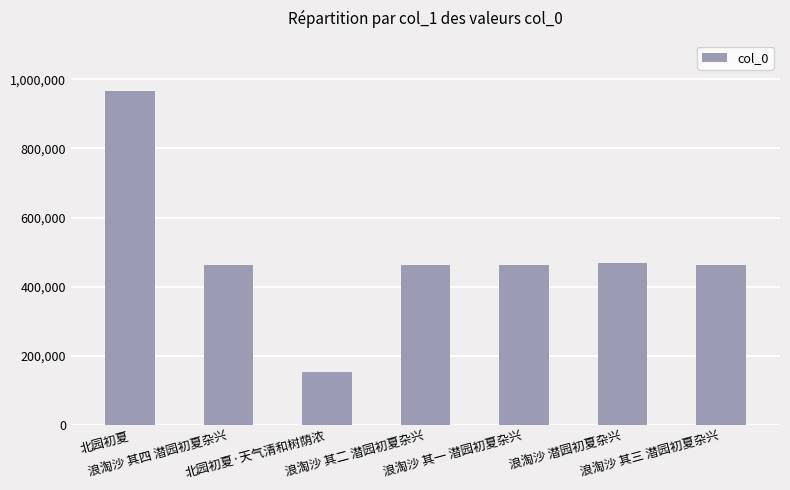

Is it true that the value at 浪淘沙 其四 潜园初夏杂兴 is 464275?

True